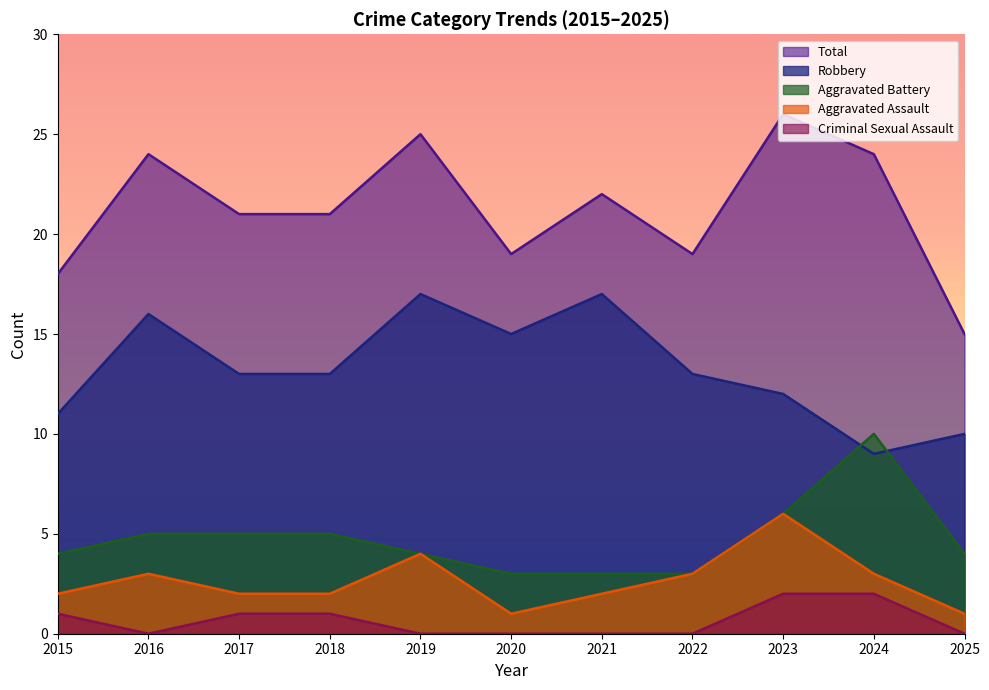

How many data points does each series have?

11